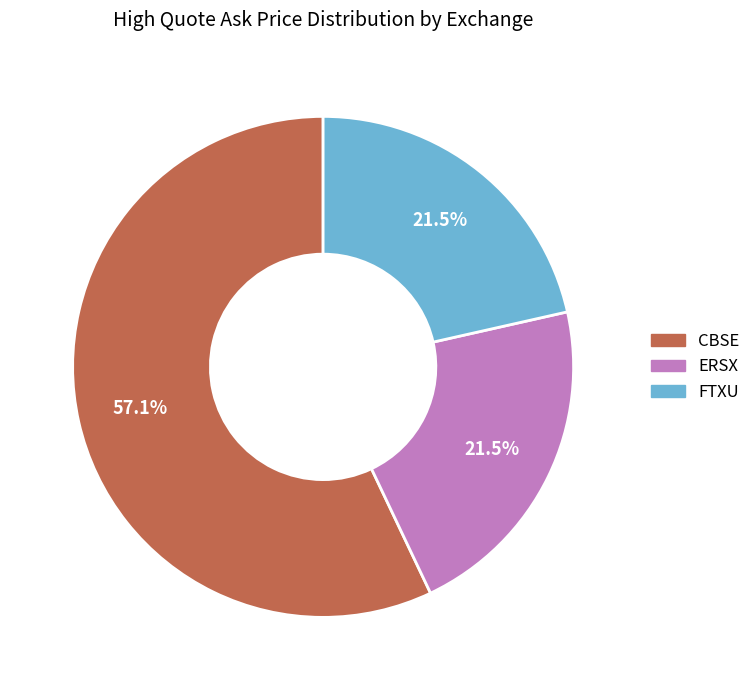

How many segments does this pie chart have?

3